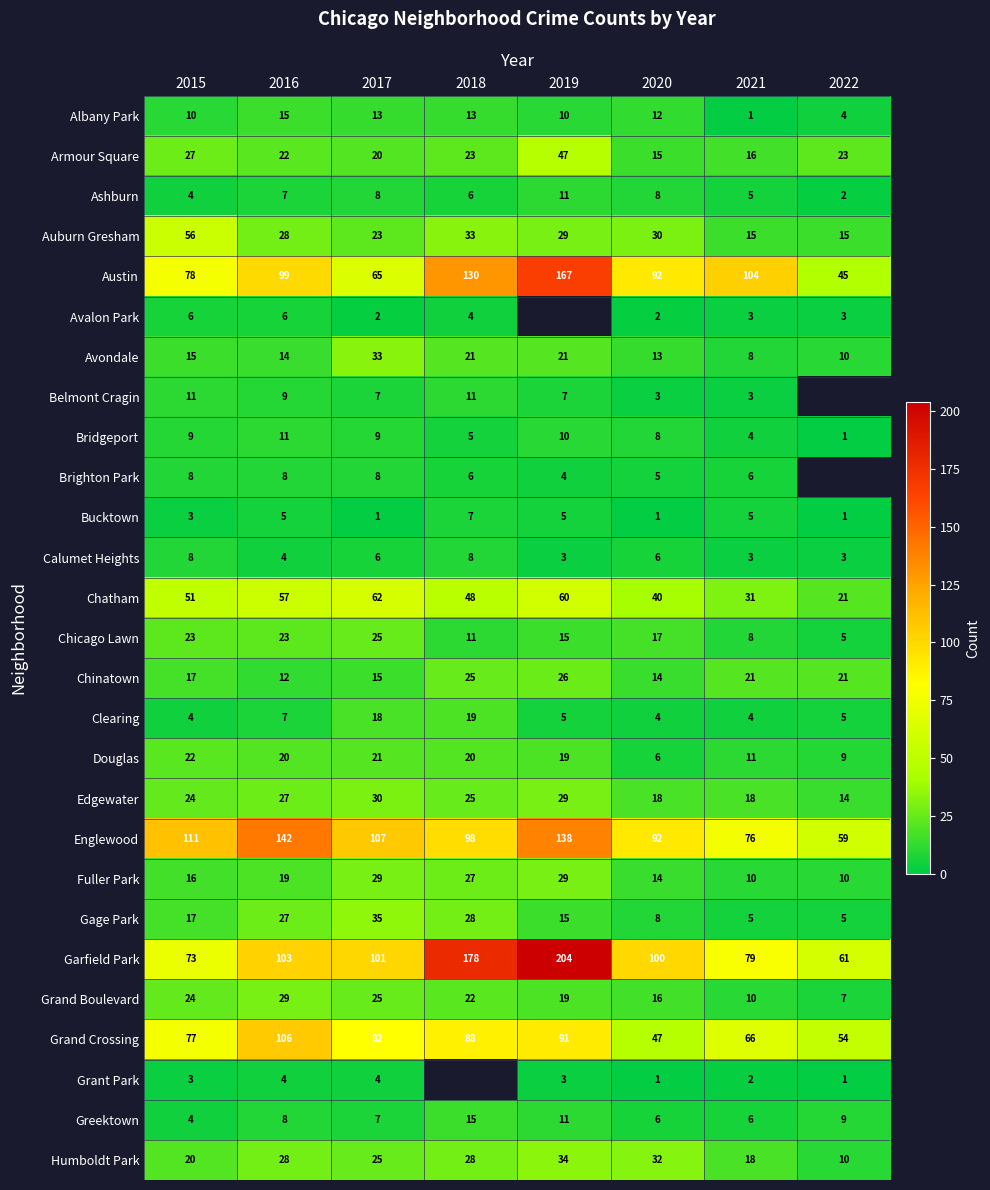

What is the difference between the highest and lowest values at 2016?

138